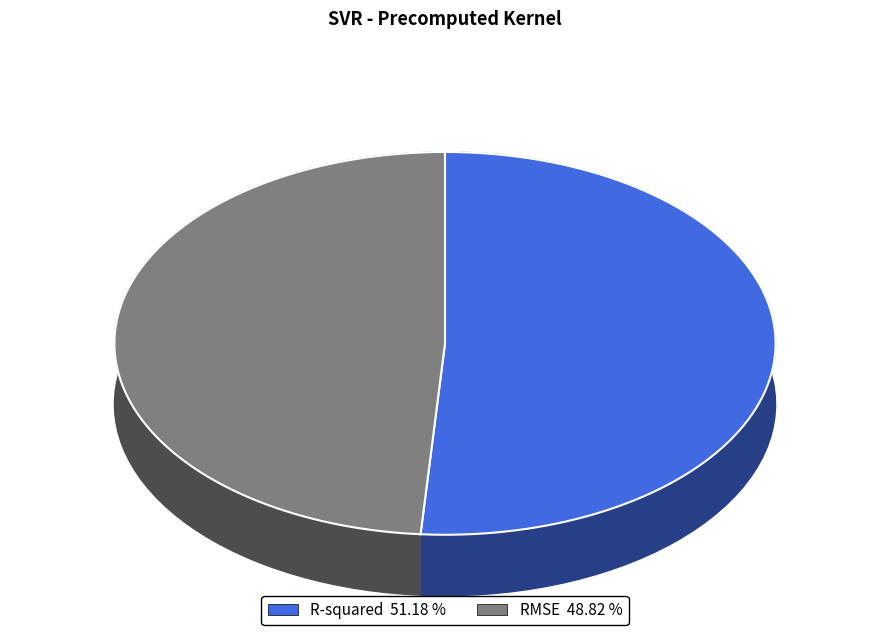

What percentage is the R-squared slice, to the nearest percent?

51%